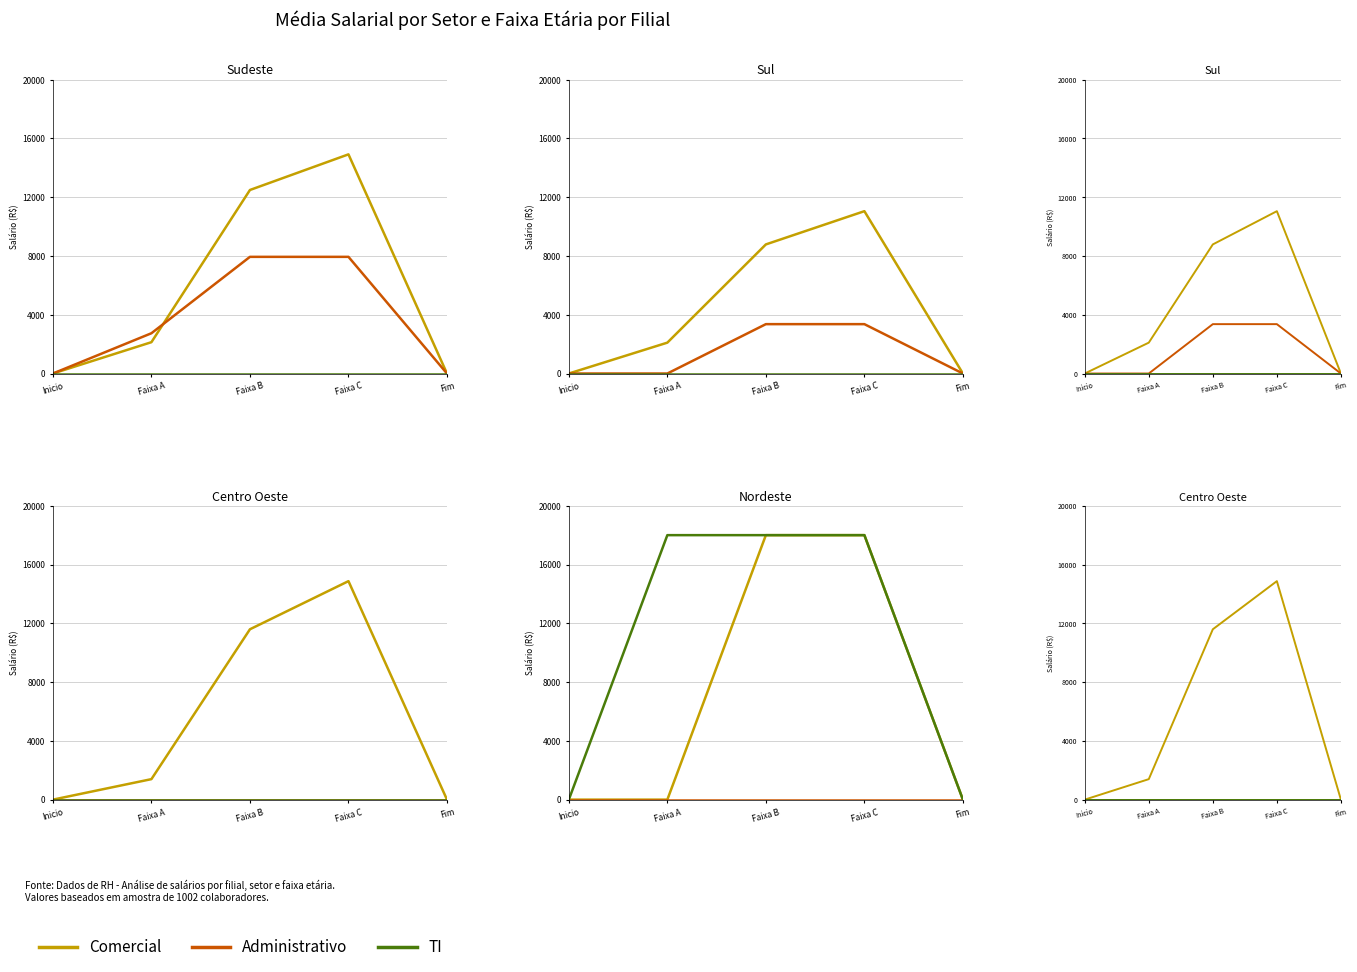

What is the label of the 2nd point from the left?

Faixa A